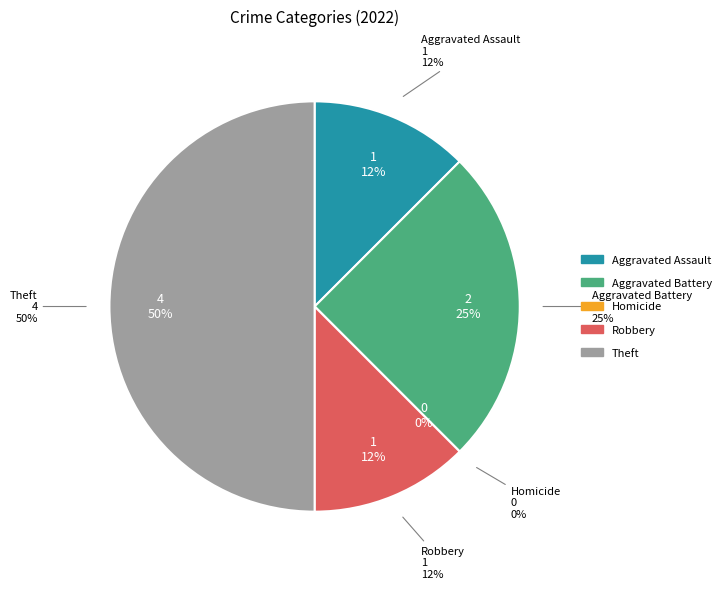

The Homicide slice represents 8% of the pie. True or false?

False